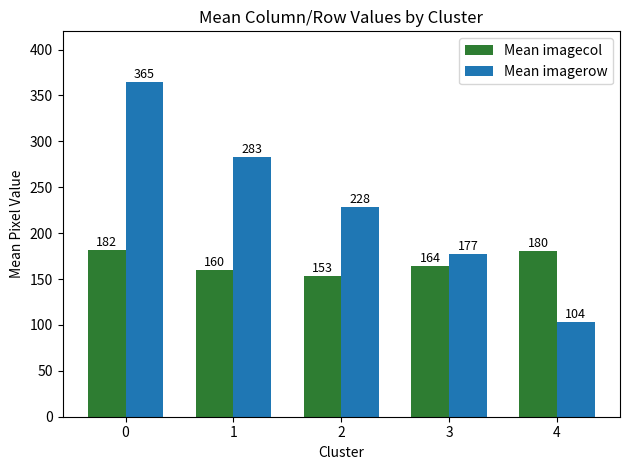

Is the value of Mean imagecol at 4 greater than the value of Mean imagerow at 0?

No